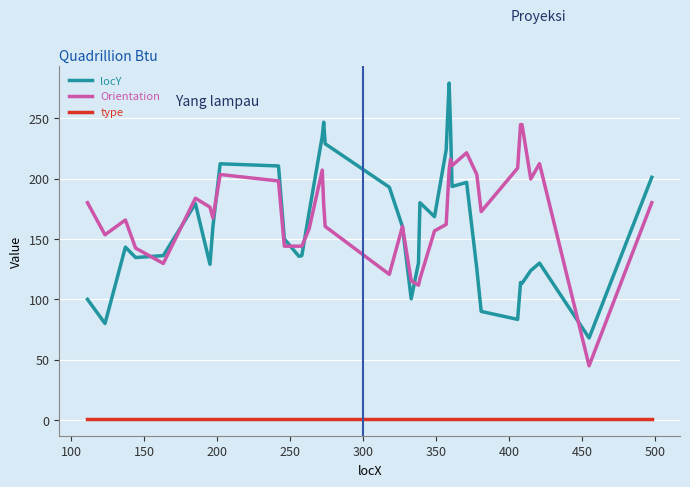

What is the maximum value shown in the chart?

279.0